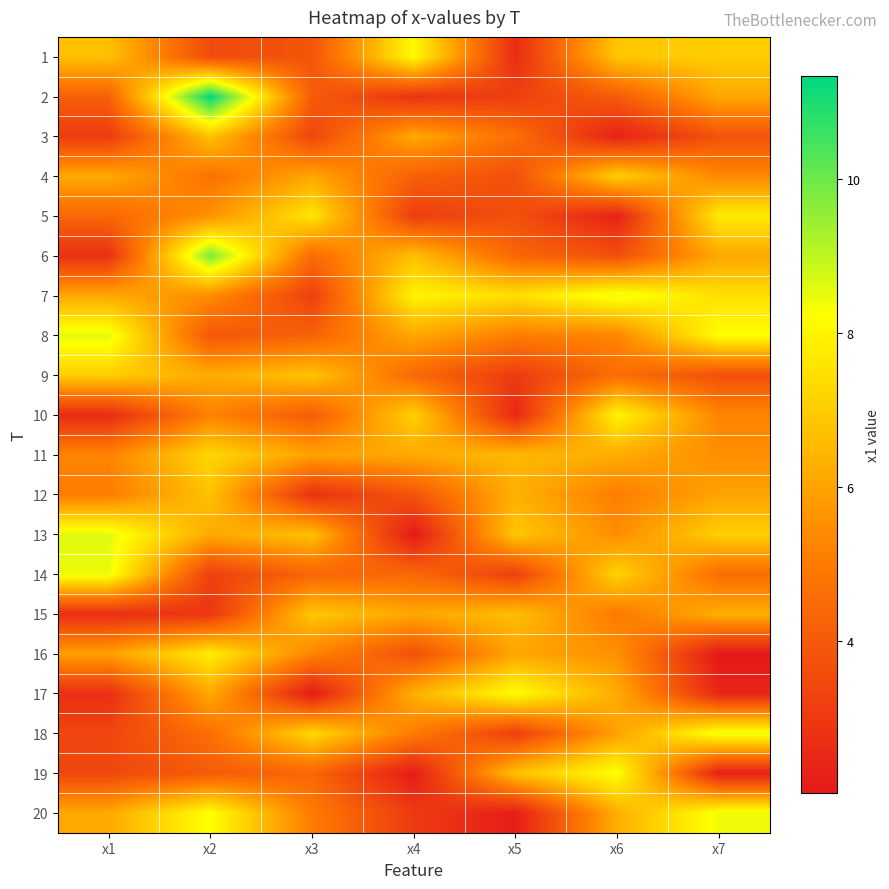

What is the spread (max minus min) of values at x7?

6.4